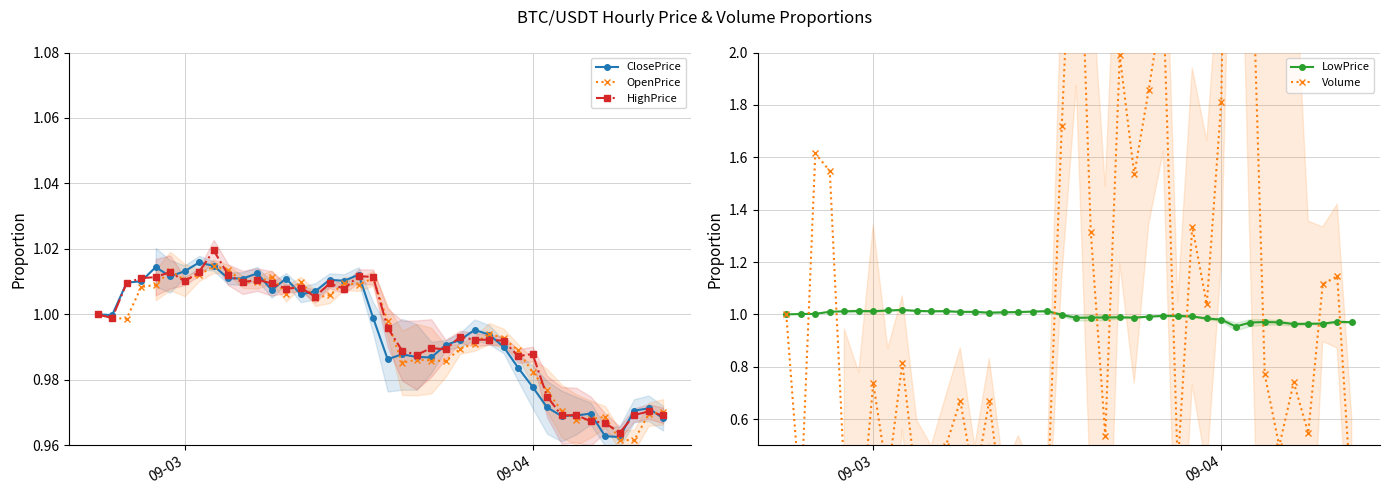

True or false: OpenPrice has more than 1 interior local peaks.

True